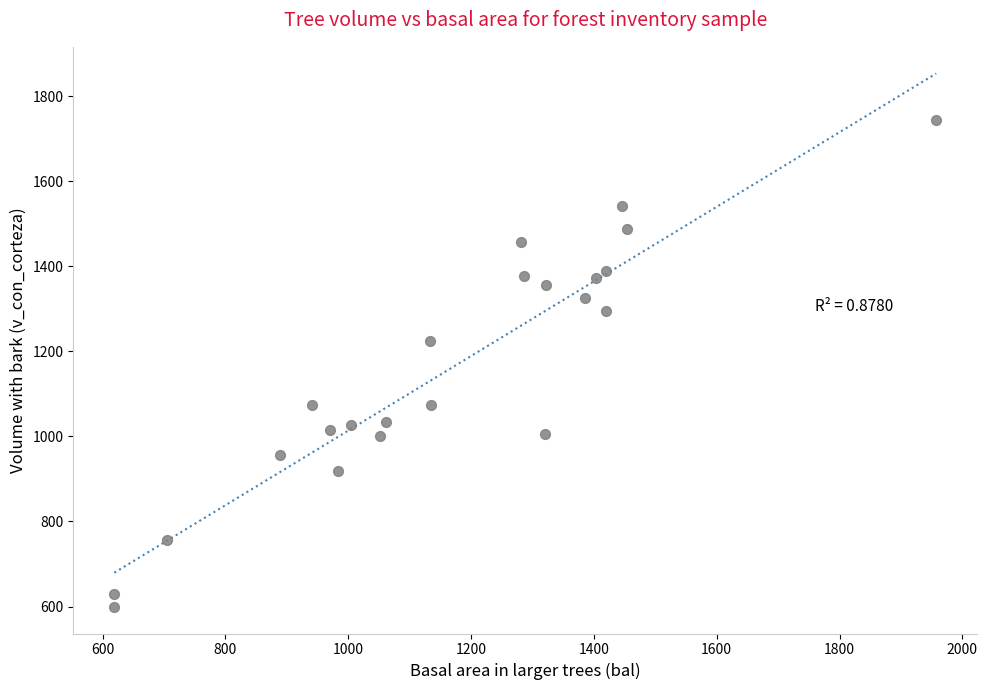

What is the range of X values (max minus min)?

1338.2